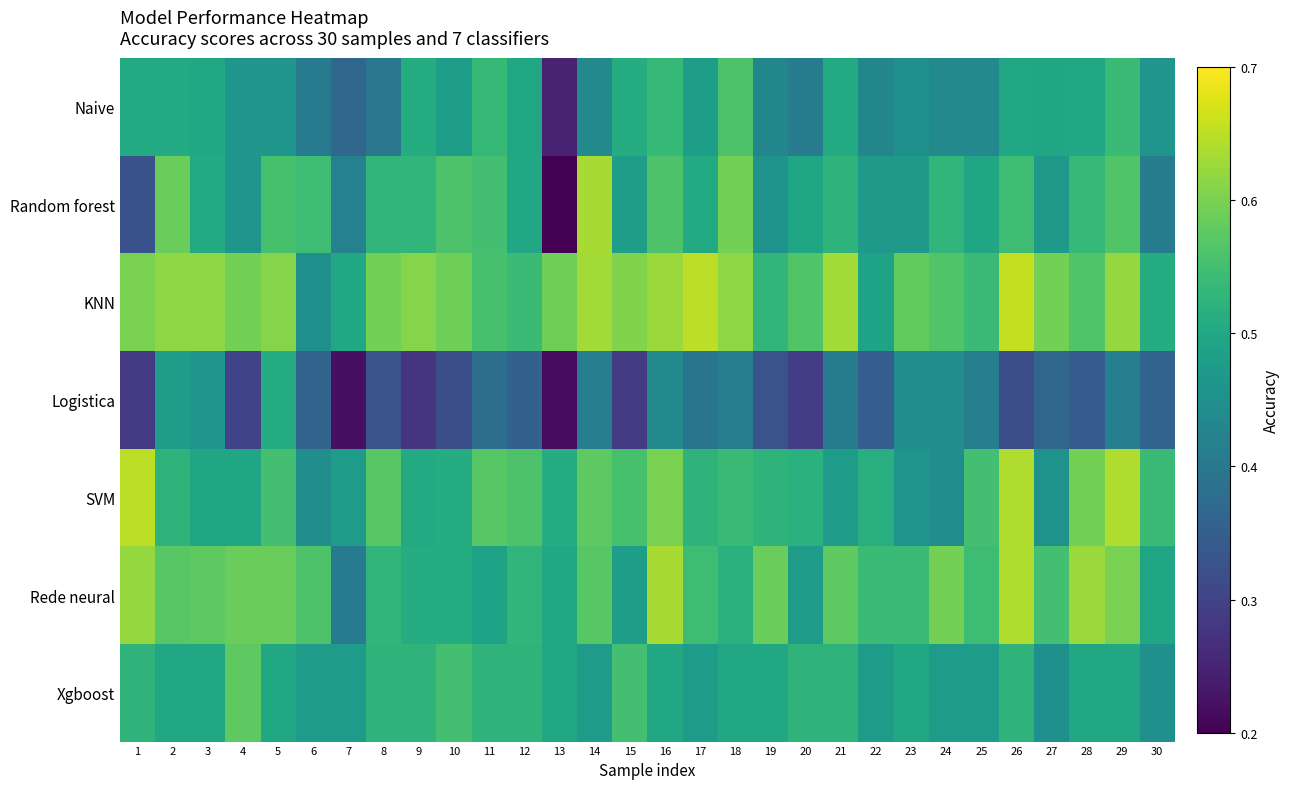

List the series in order of their peak value, highest first.

KNN, SVM, Rede neural, Random forest, Xgboost, Naive, Logistica